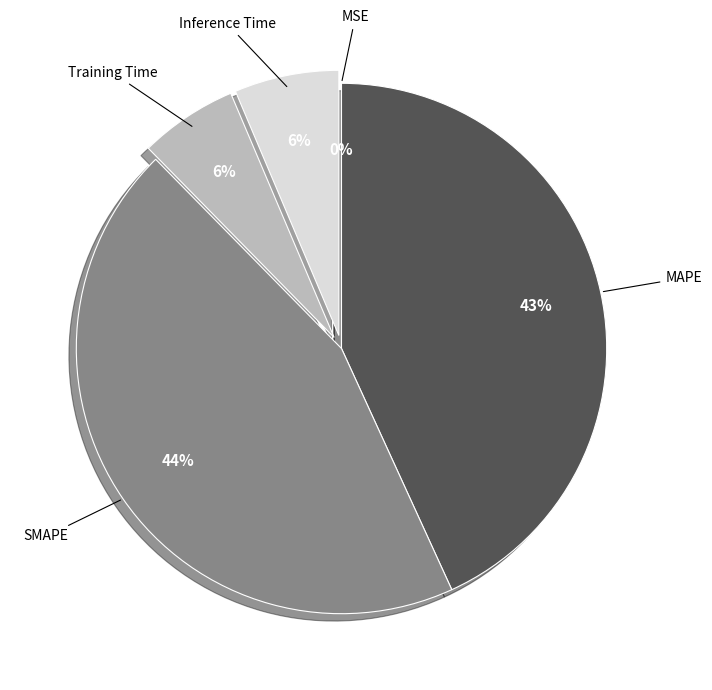

To the nearest percent, what is the difference between the largest and smallest slice percentages?

44%